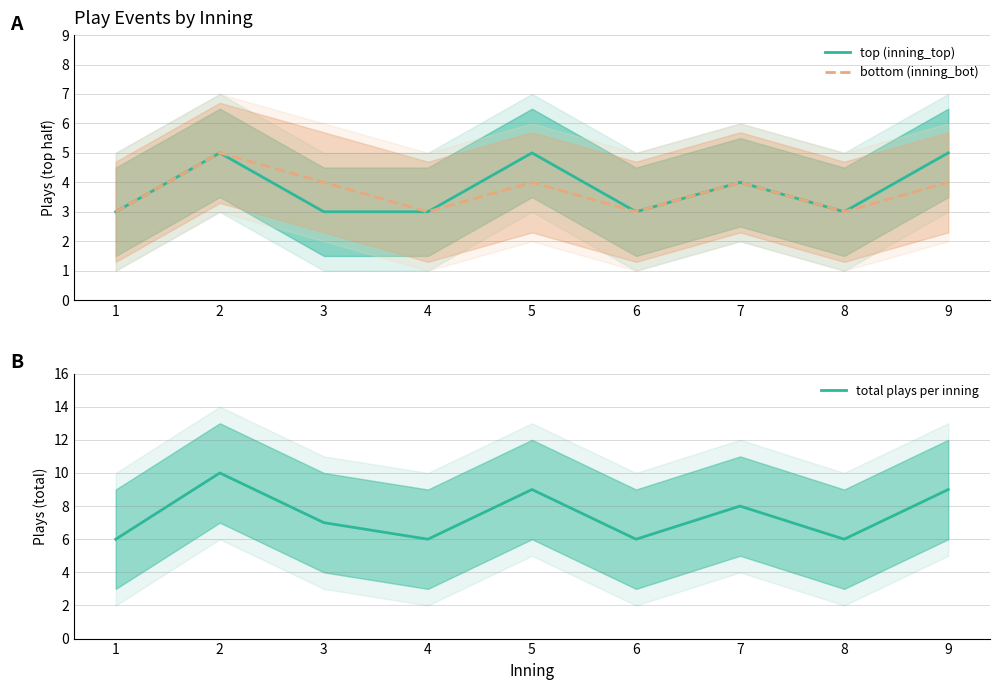

Reading left to right, transcribe all the data shown in this chart.

top (inning_top): 1=3	2=5	3=3	4=3	5=5	6=3	7=4	8=3	9=5
bottom (inning_bot): 1=3	2=5	3=4	4=3	5=4	6=3	7=4	8=3	9=4
total plays per inning: 1=6	2=10	3=7	4=6	5=9	6=6	7=8	8=6	9=9